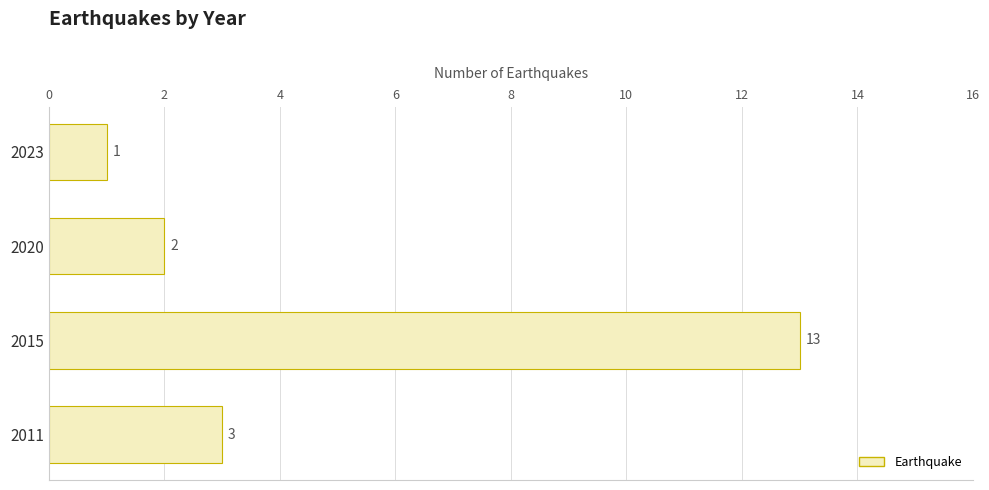

Between 2015 and 2011, which is larger?

2015